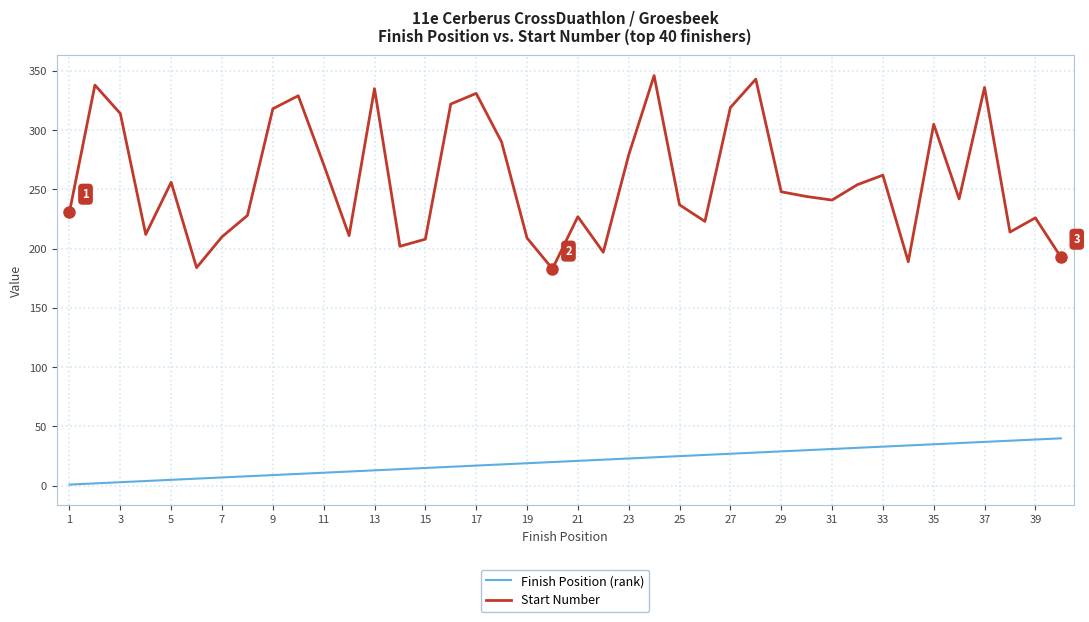

Which series has the widest spread of values?

Start Number